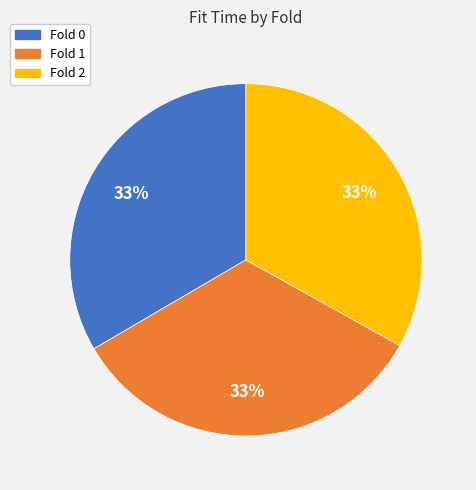

Is it true that Fold 0 is 33% of the pie?

True